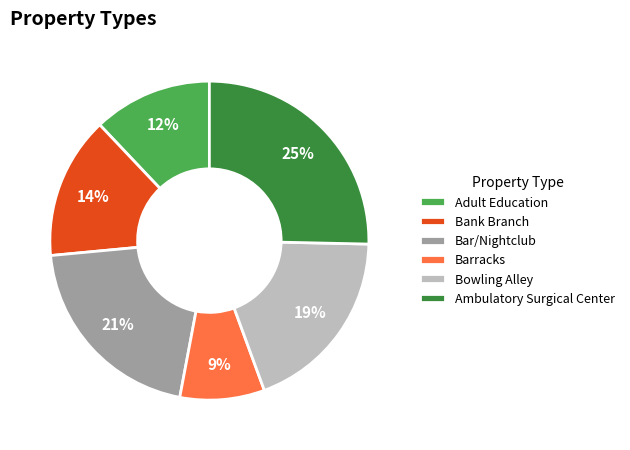

To the nearest percent, what percentage of the pie is Adult Education?

12%